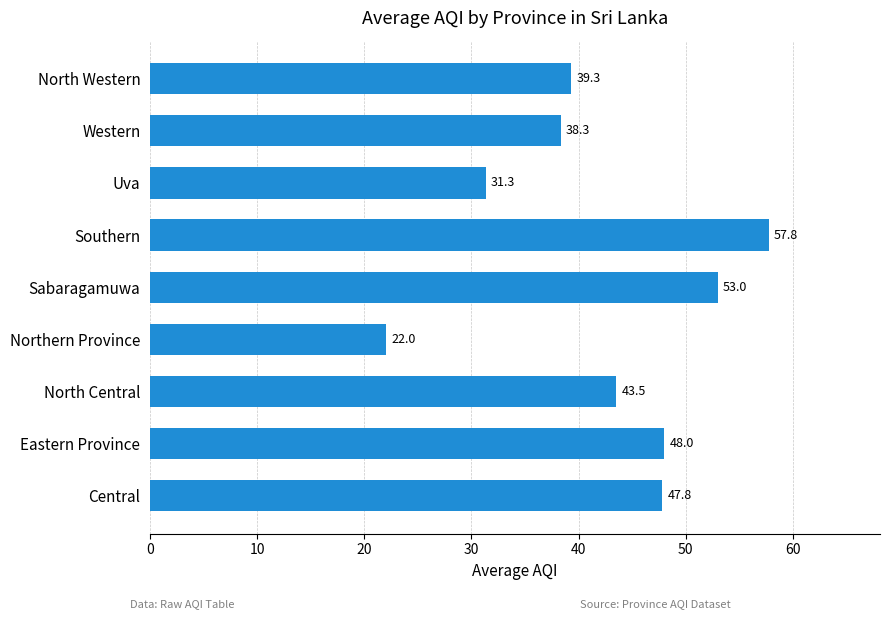

Read the value at Central.

47.8